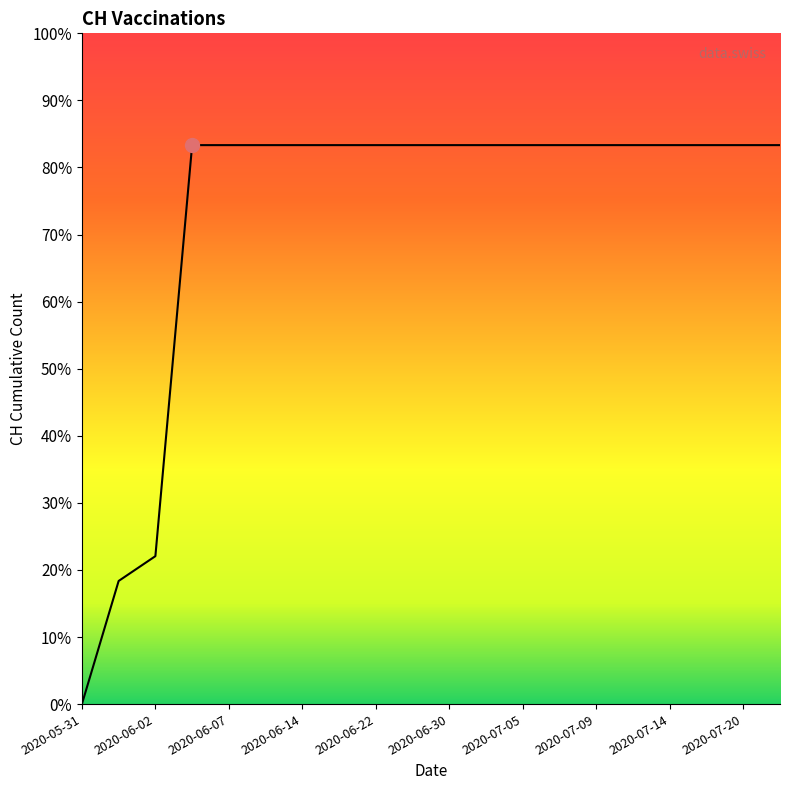

Is this an area chart (filled region under the line)?

Yes